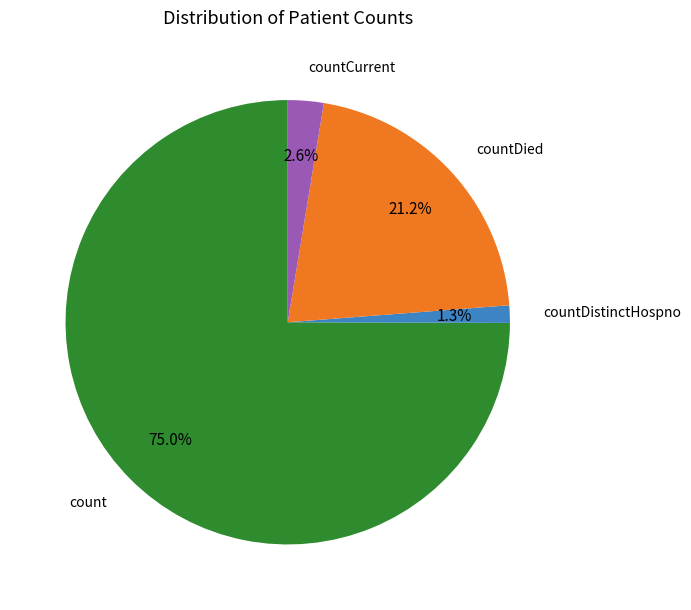

True or false: countCurrent accounts for 3% of the total.

True